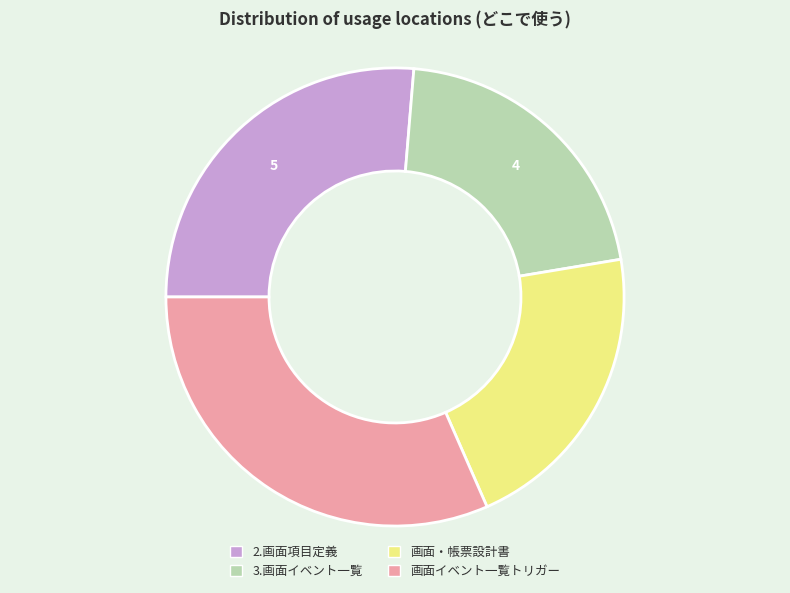

Is there any slice that represents more than half of the pie?

No